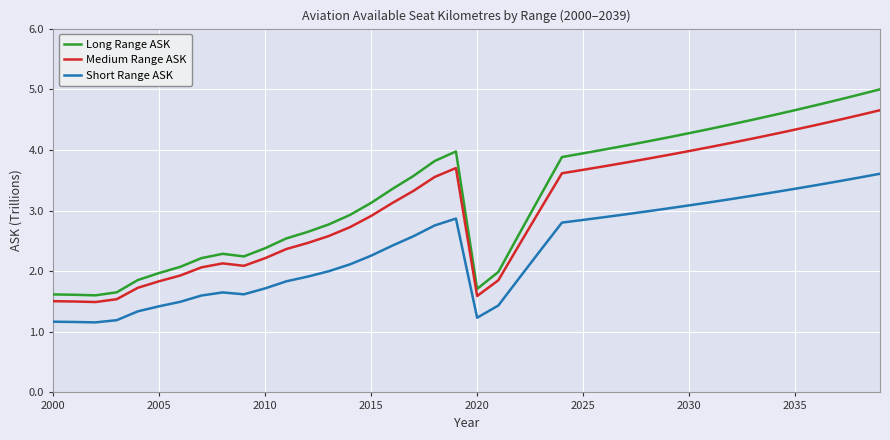

What is the difference between the maximum and minimum values in the Medium Range ASK series?

3.2